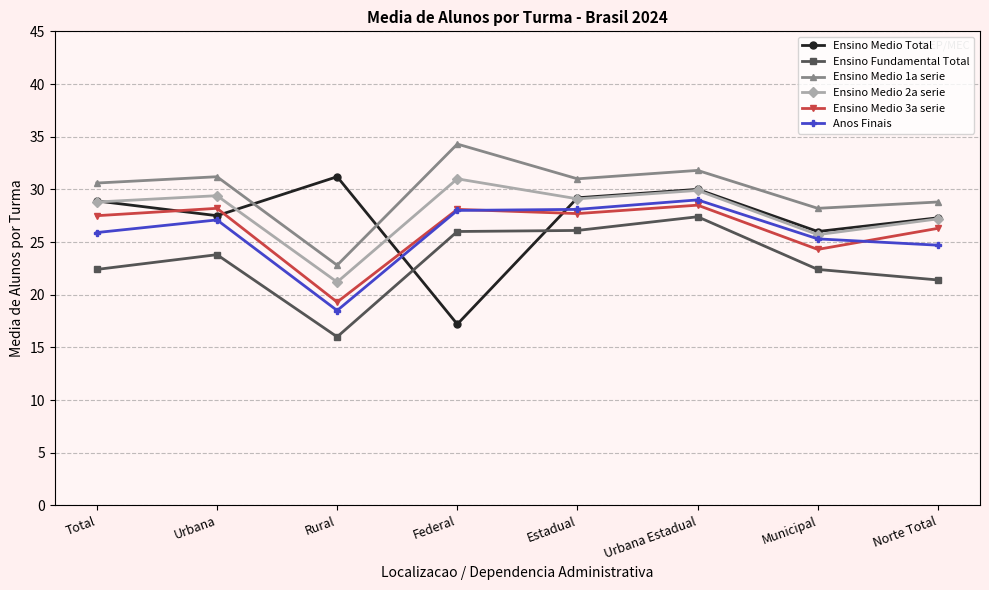

Is the value of Ensino Medio 2a serie at Urbana Estadual greater than the value of Ensino Fundamental Total at Rural?

Yes